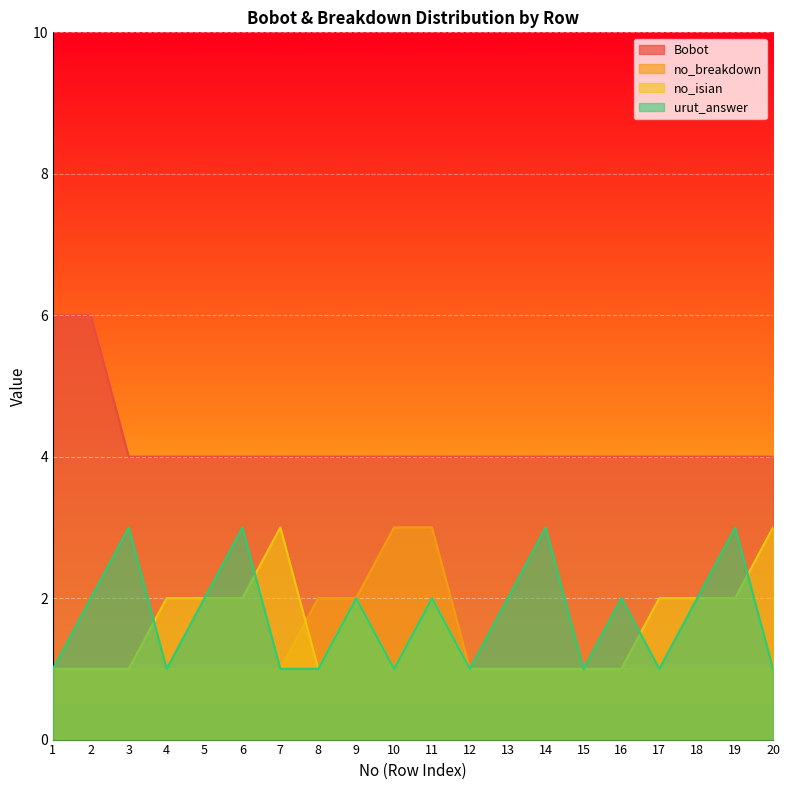

Reading right to left, extract all data points from this chart.

Bobot: 20=4	19=4	18=4	17=4	16=4	15=4	14=4	13=4	12=4	11=4	10=4	9=4	8=4	7=4	6=4	5=4	4=4	3=4	2=6	1=6
no_breakdown: 20=1	19=1	18=1	17=1	16=1	15=1	14=1	13=1	12=1	11=3	10=3	9=2	8=2	7=1	6=1	5=1	4=1	3=1	2=1	1=1
no_isian: 20=3	19=2	18=2	17=2	16=1	15=1	14=1	13=1	12=1	11=2	10=1	9=2	8=1	7=3	6=2	5=2	4=2	3=1	2=1	1=1
urut_answer: 20=1	19=3	18=2	17=1	16=2	15=1	14=3	13=2	12=1	11=2	10=1	9=2	8=1	7=1	6=3	5=2	4=1	3=3	2=2	1=1